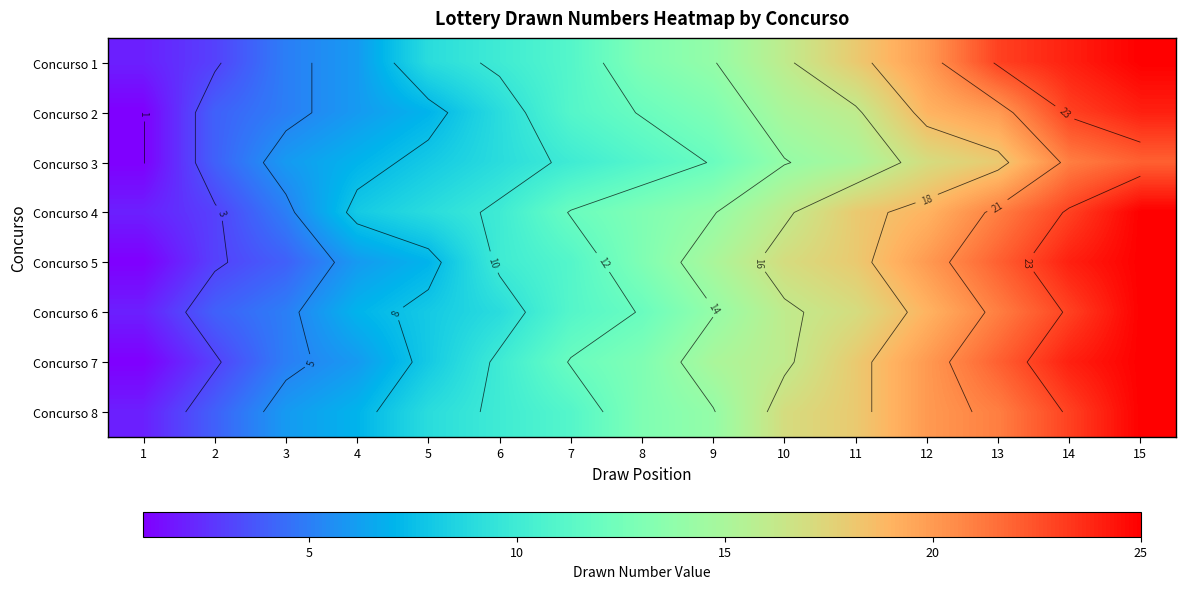

What is the sum of all Concurso 7 values?

198